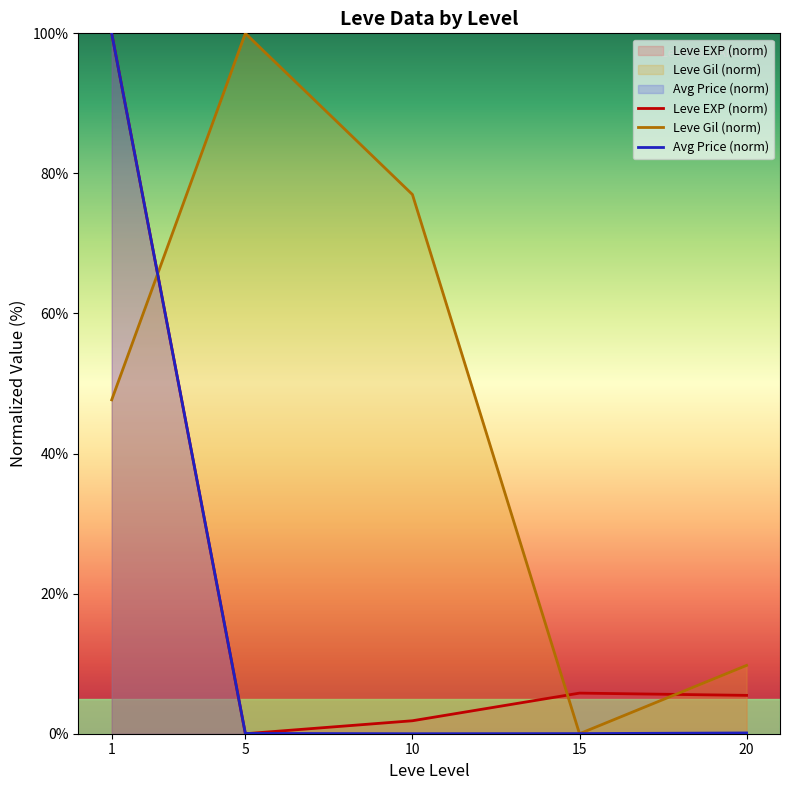

Which label corresponds to the smallest value in the chart?

5